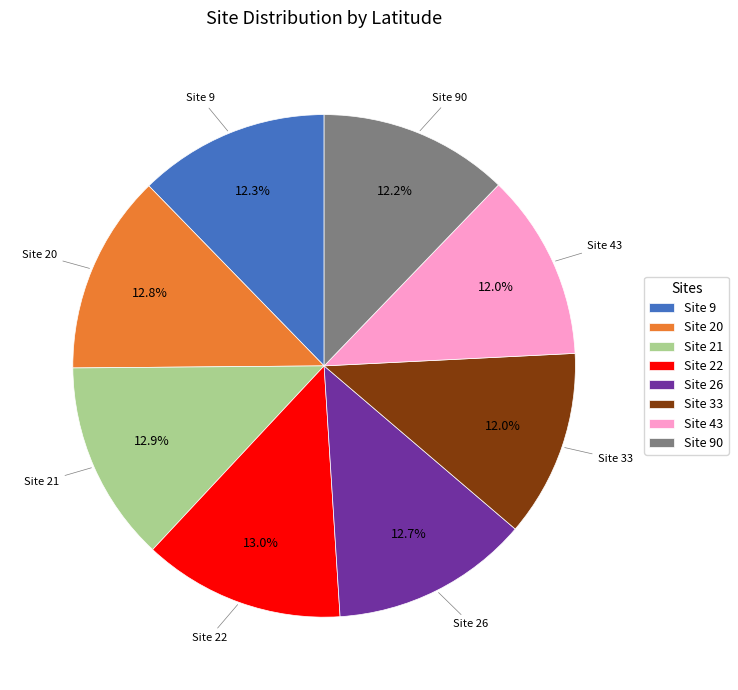

What percentage is NOT represented by Site 90?

87.8%